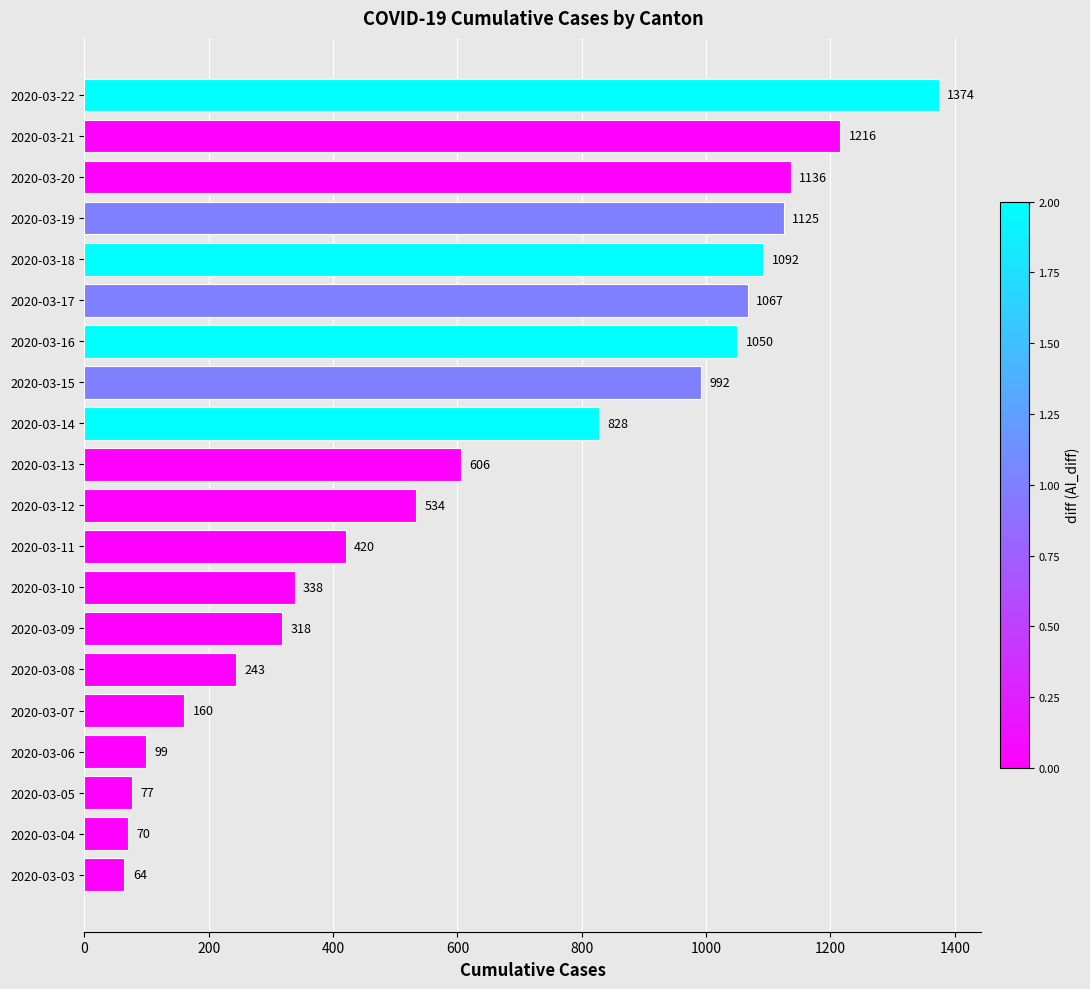

How many bars are there in total?

20